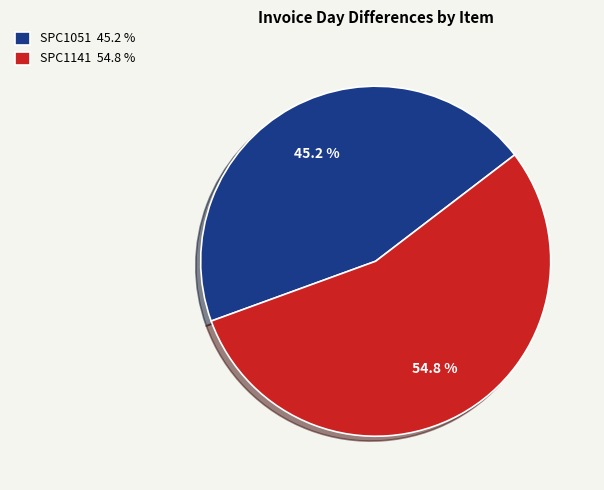

How many segments does this pie chart have?

2